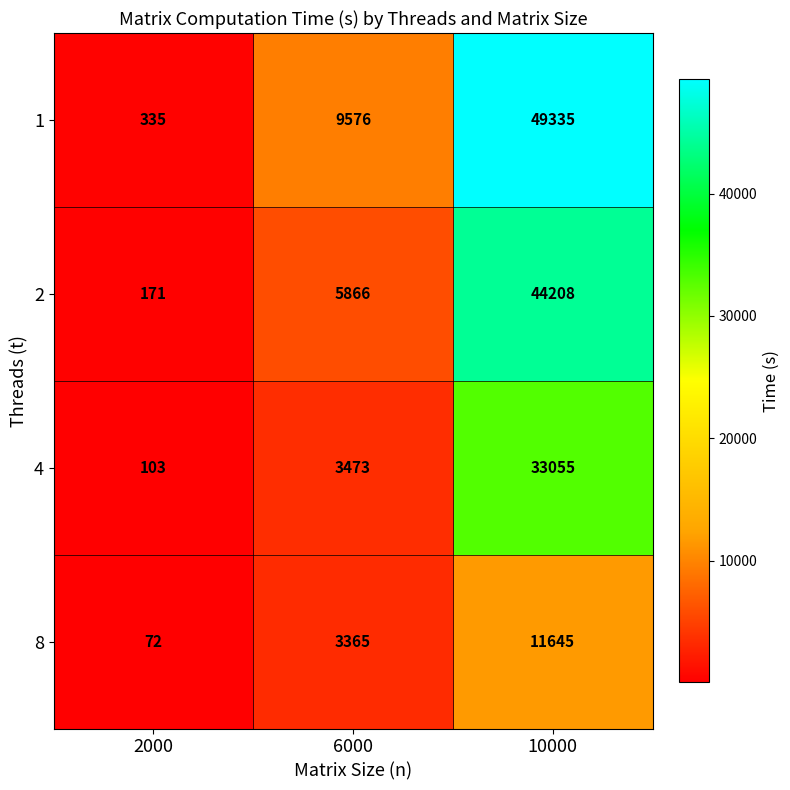

What is the difference between the 8 values at 2000 and 6000?

3293